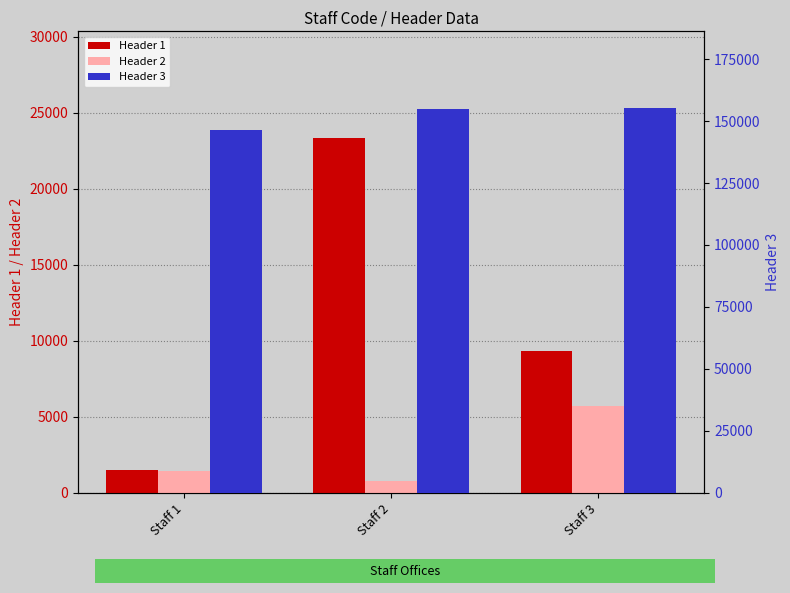

At how many categories does at least one series exceed 112230?

3